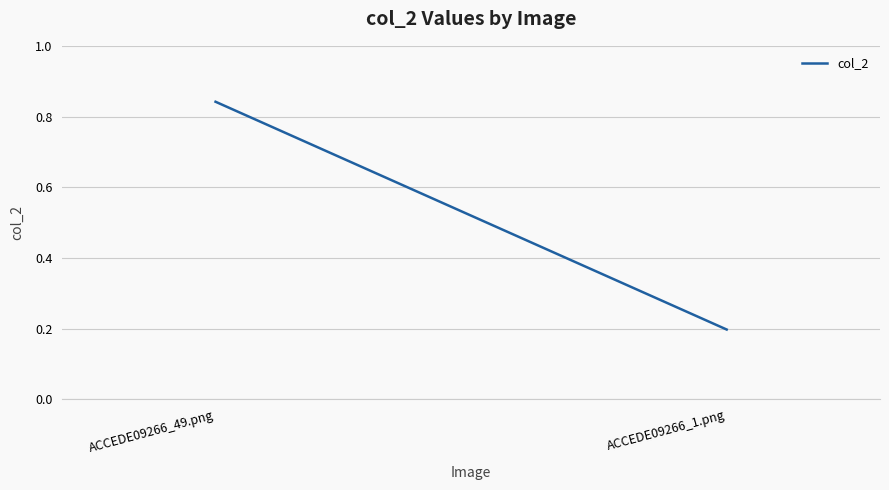

What is the label of the 2nd point from the right?

ACCEDE09266_49.png